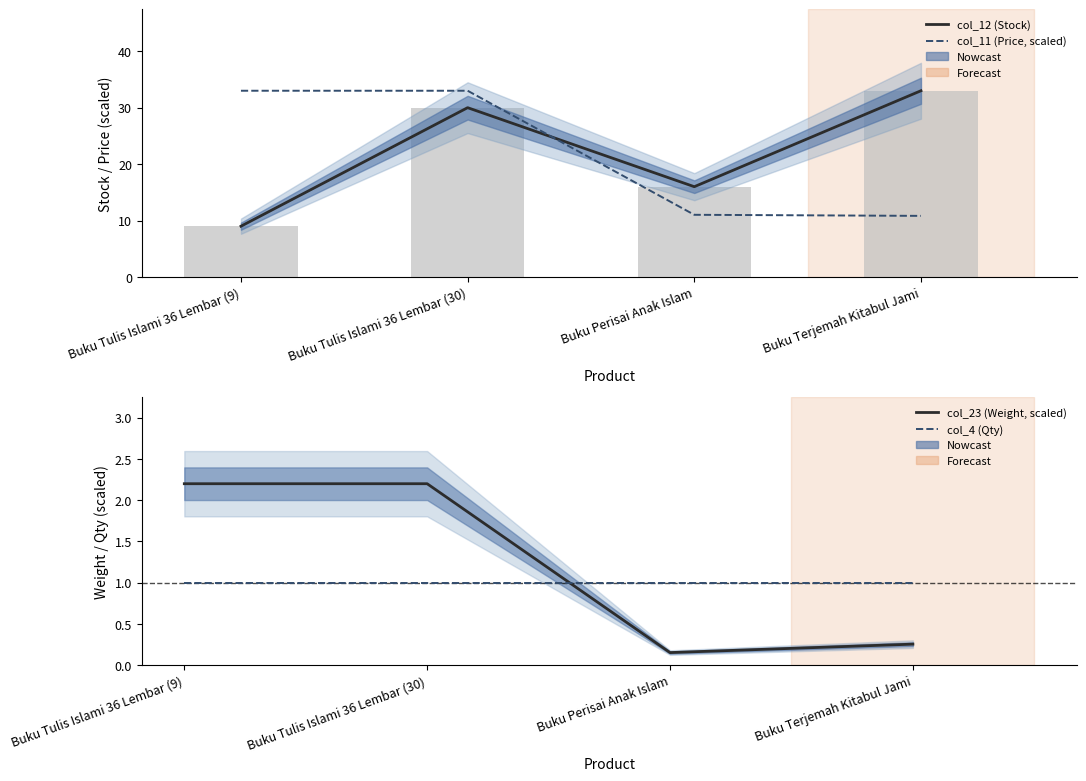

Which category has the highest value in the col_11 (Price, scaled) series?

Buku Tulis Islami 36 Lembar (9)